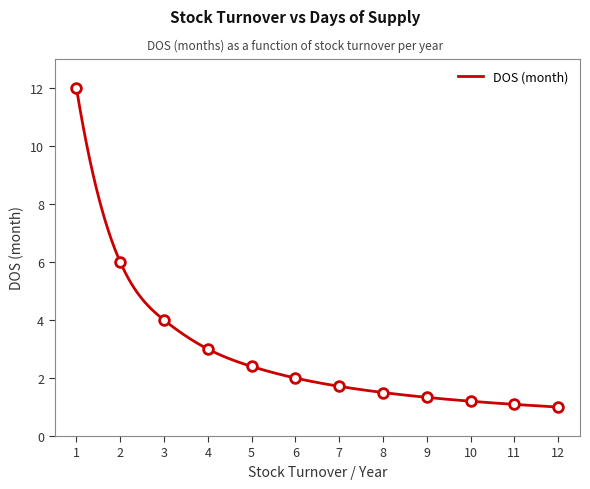

The chart shows a value of 1.0 at 12. True or false?

True